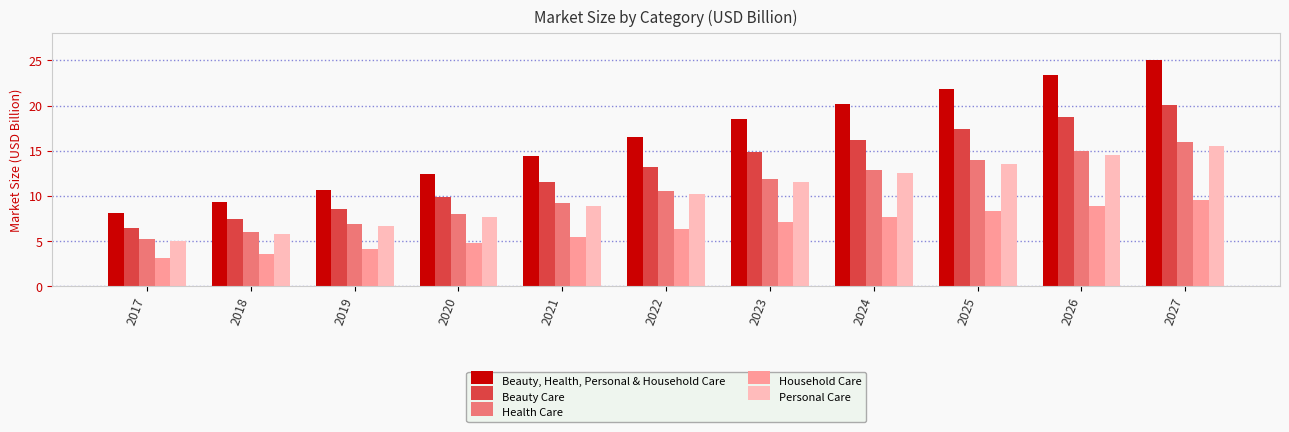

Is the value of Personal Care at 2017 greater than the value of Health Care at 2021?

No